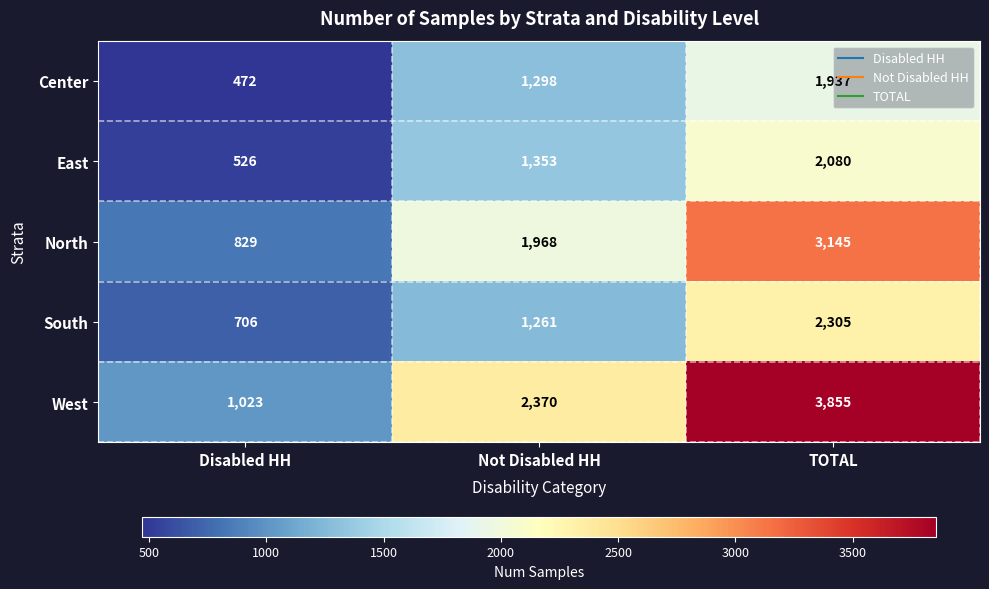

Which category has the highest value across all series?

TOTAL